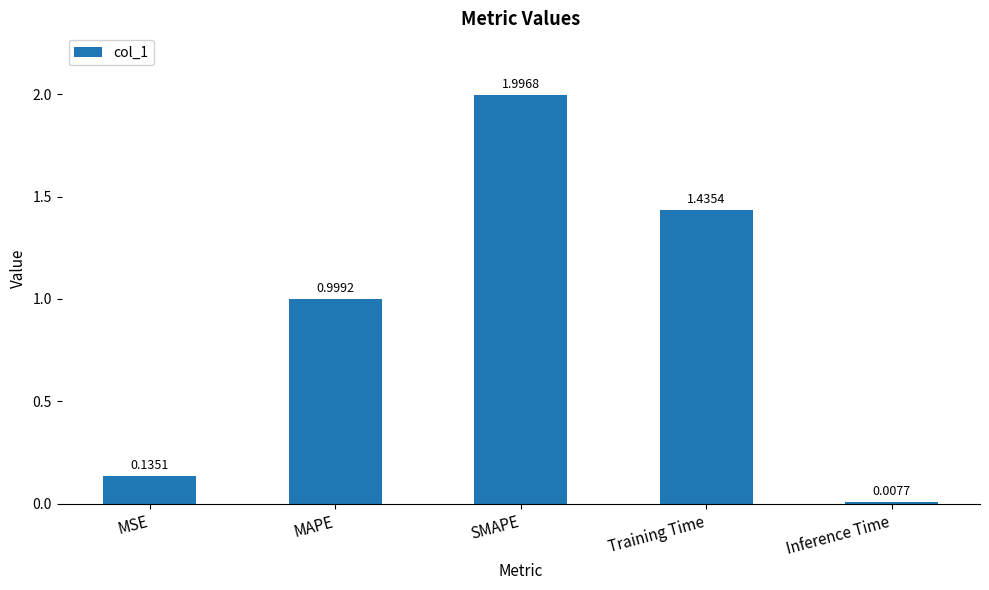

Which has a higher value, MSE or SMAPE?

SMAPE